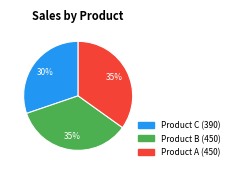

Does any single category account for the majority?

No